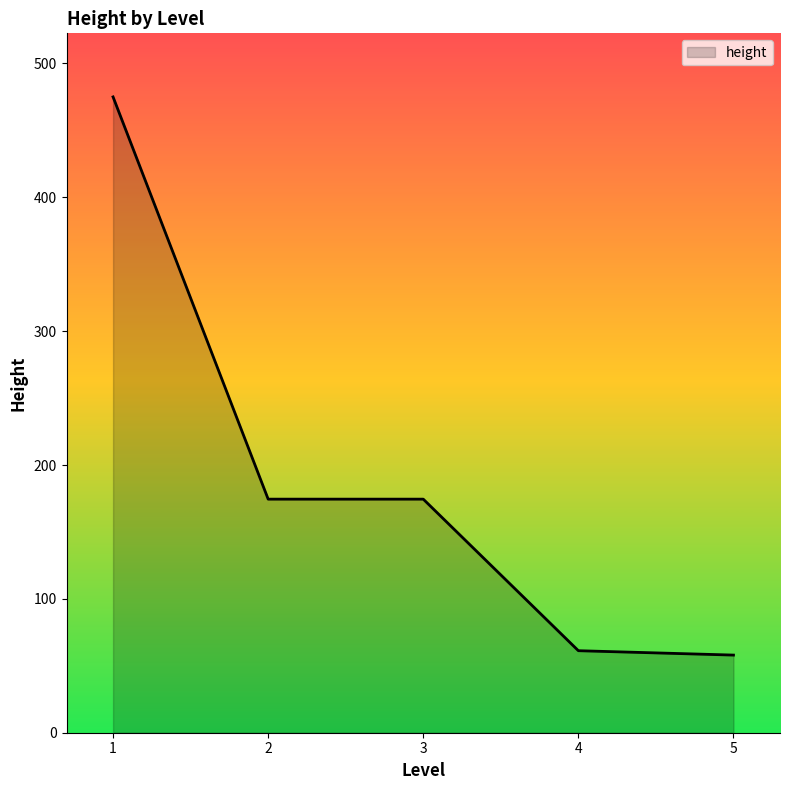

Between 4 and 3, which is larger?

3